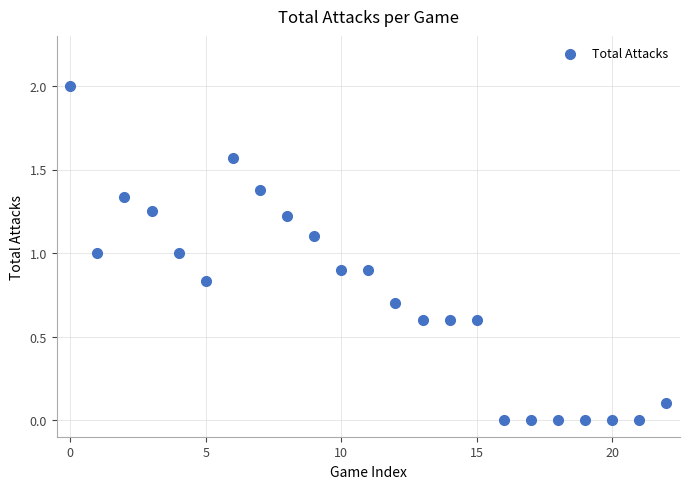

What is the range of Y values (max minus min)?

2.0